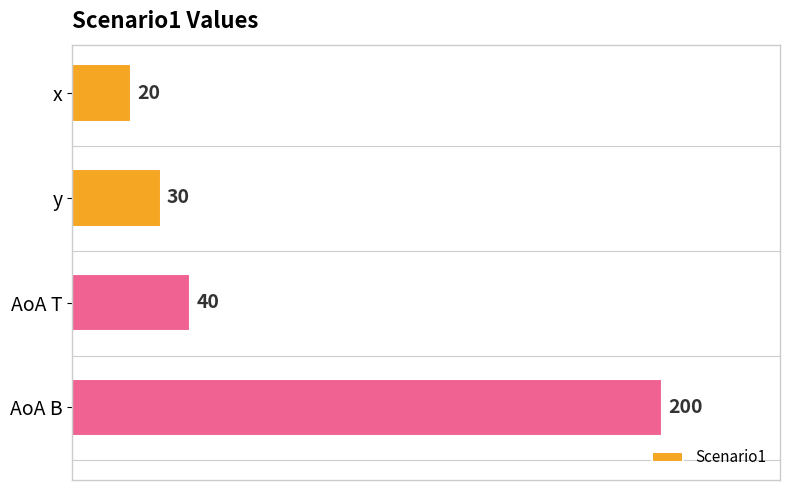

What is the label of the 3rd bar from the bottom?

y